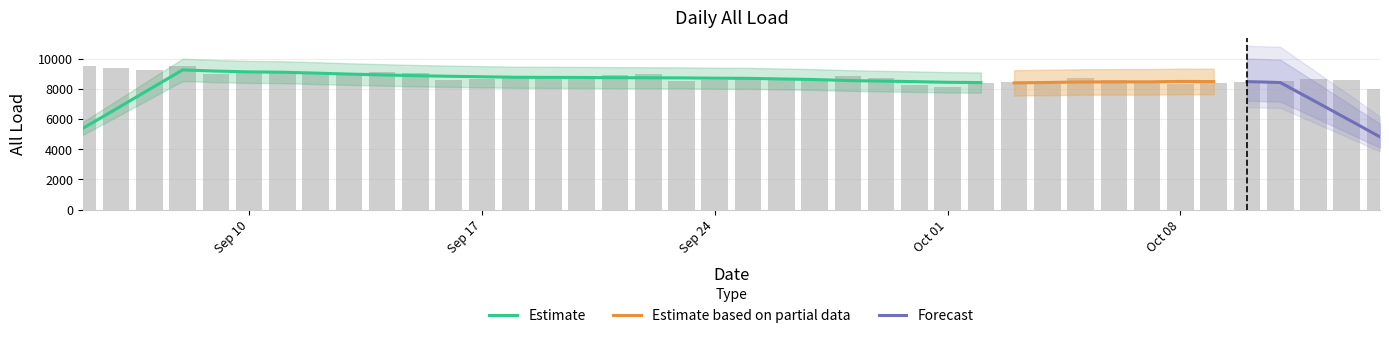

The value at 2007-09-16 is 8571.9. True or false?

True